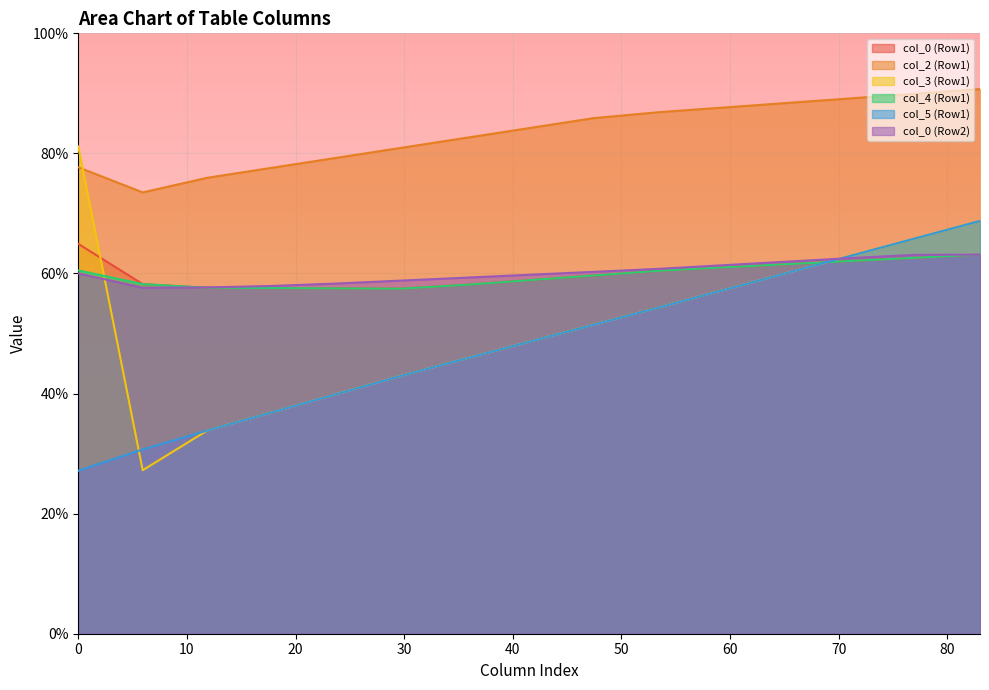

What are all the series names shown in the legend?

col_0 (Row1), col_2 (Row1), col_3 (Row1), col_4 (Row1), col_5 (Row1), col_0 (Row2)